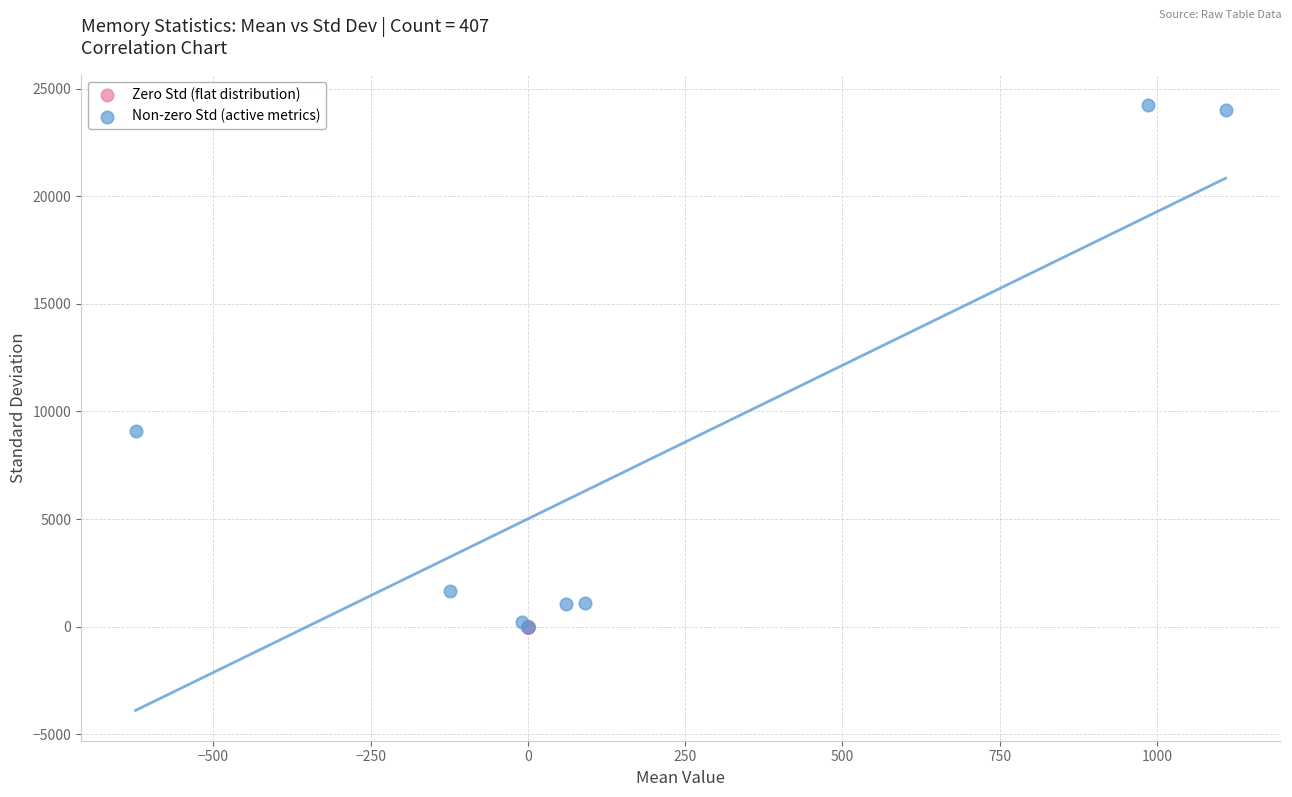

What are all the series names shown in the legend?

Zero Std (flat distribution), Non-zero Std (active metrics)